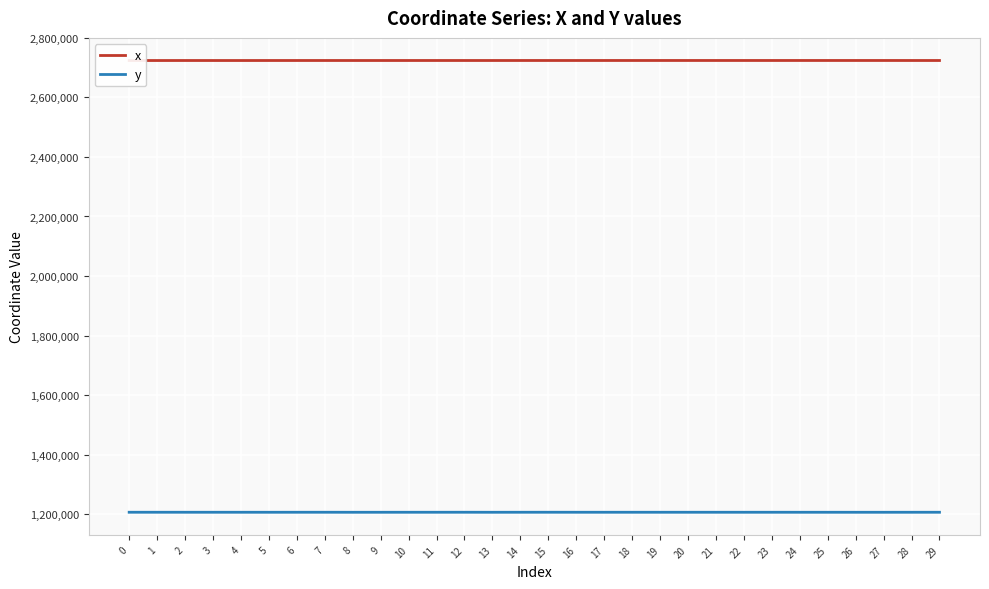

Is the value of y at 24 greater than the value of x at 0?

No